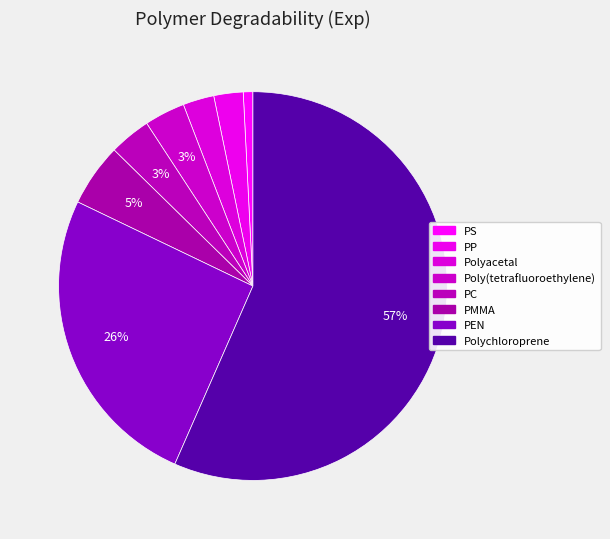

To the nearest percent, what percentage of the pie is Polyacetal?

3%